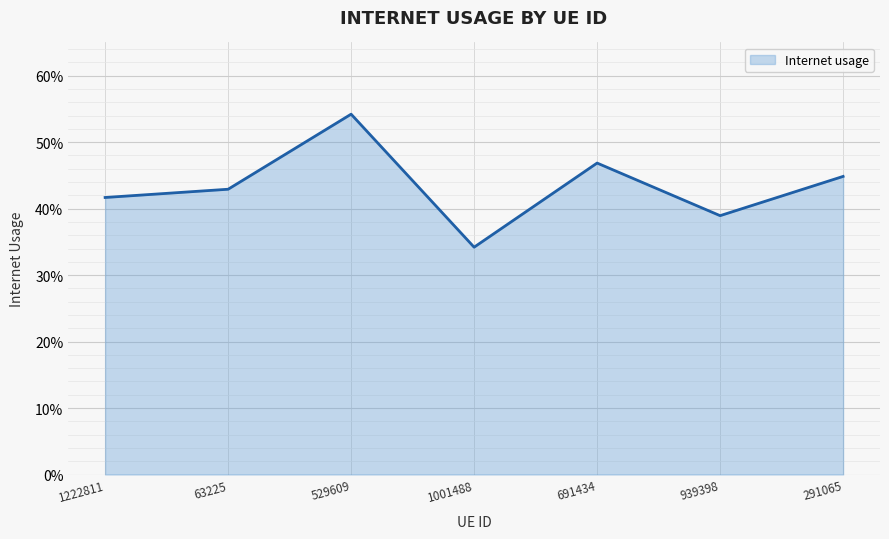

Which has a higher value, 939398 or 1222811?

1222811